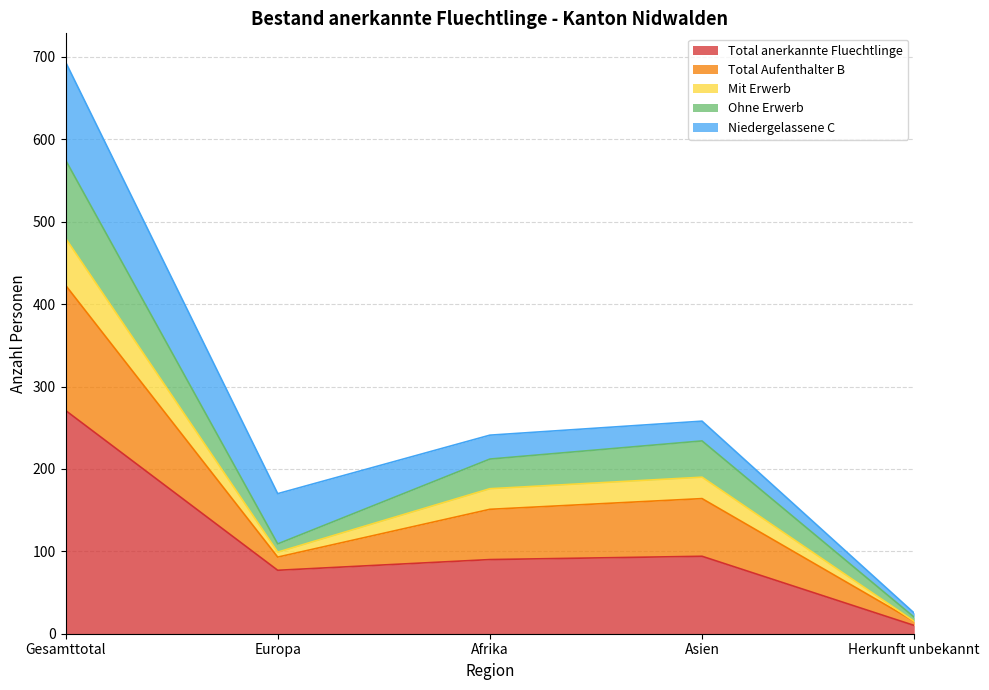

How many interior local peaks does the Mit Erwerb series have?

1